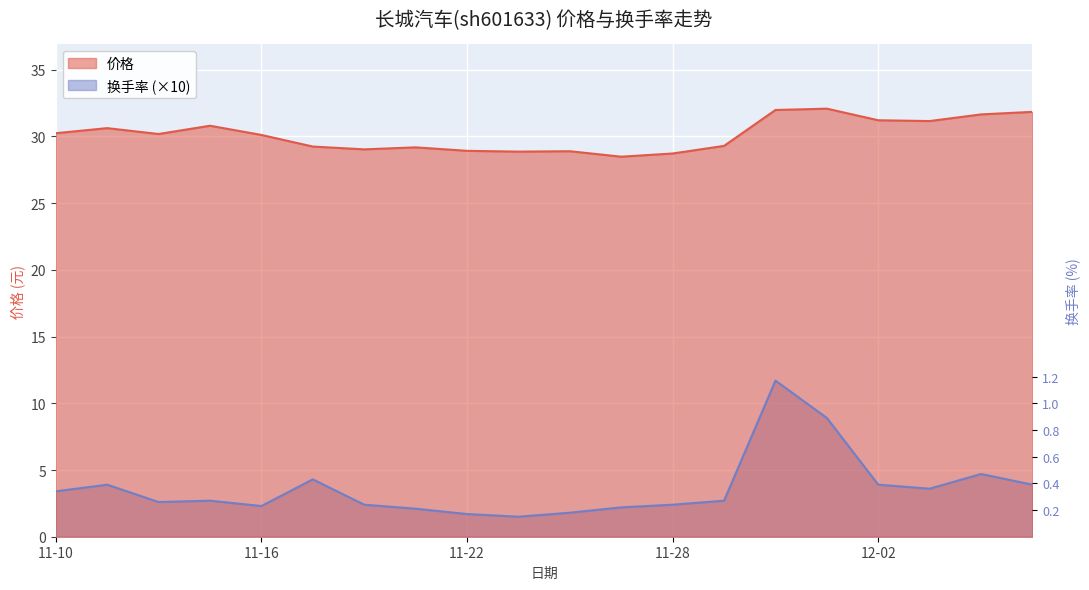

Rank the categories by 换手率 value from highest to lowest.

2022-11-30, 2022-12-01, 2022-12-06, 2022-11-17, 2022-11-11, 2022-12-02, 2022-12-07, 2022-12-05, 2022-11-10, 2022-11-15, 2022-11-29, 2022-11-14, 2022-11-18, 2022-11-28, 2022-11-16, 2022-11-25, 2022-11-21, 2022-11-24, 2022-11-22, 2022-11-23